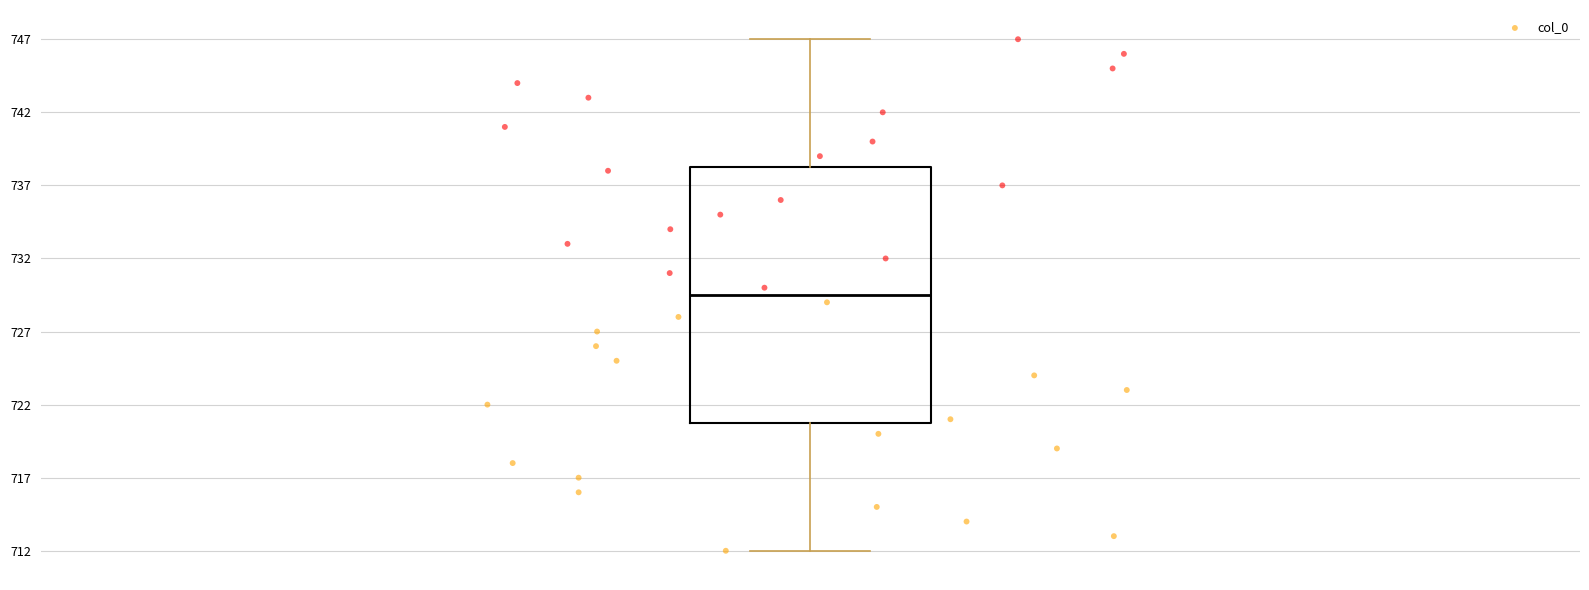

Read this box plot against the y-axis: the position of the median line, the range covered by the box, and the ends of both whiskers. The values are not printed on the chart, so give them approximately, as read against the axis.

median 729.5, box 721.0 to 738.5, whiskers 712.0 to 747.0